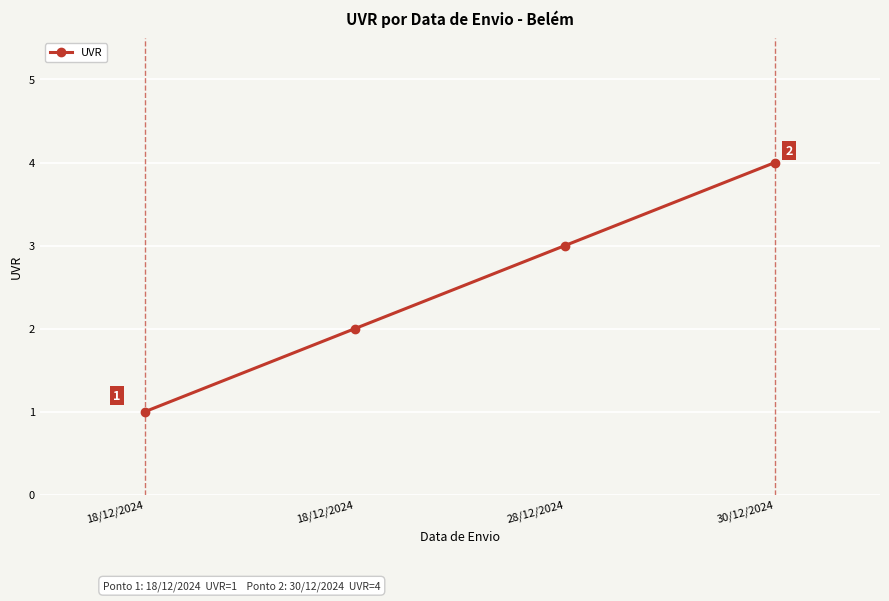

Is this an area chart (filled region under the line)?

No